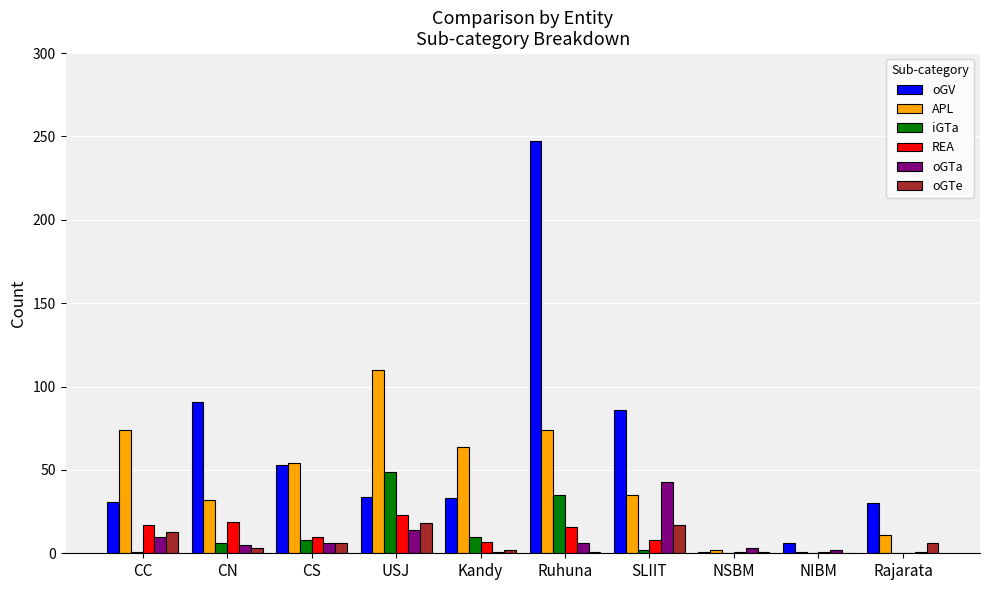

Where does the oGTe series first go above 6?

CC